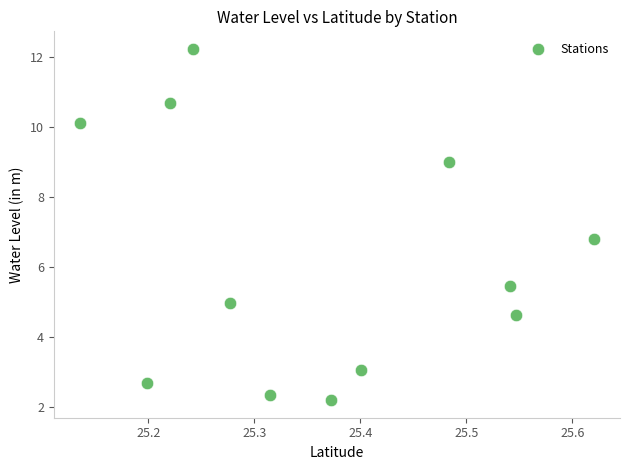

What Y value in the scatter plot is closest to 7?

6.8